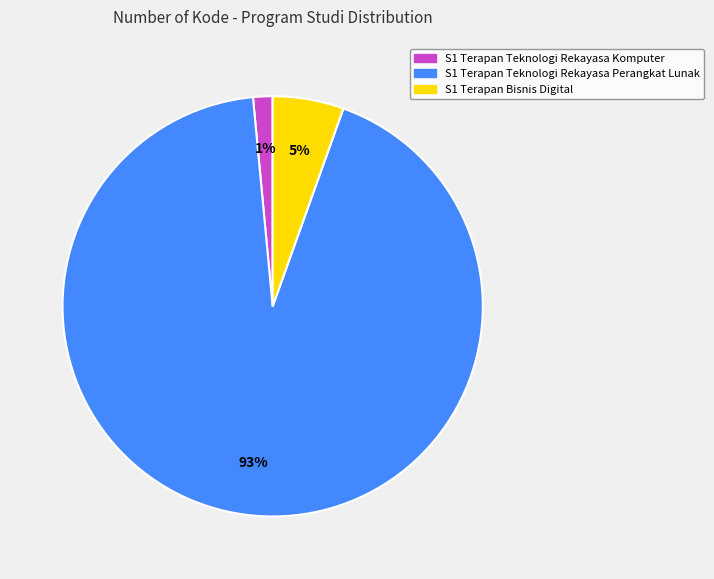

Is the sum of S1 Terapan Teknologi Rekayasa Komputer and S1 Terapan Bisnis Digital greater than half?

No